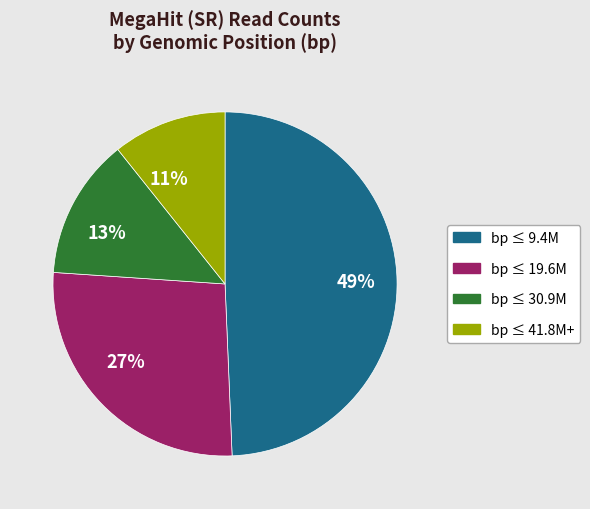

Which category has the biggest portion of the pie?

49%